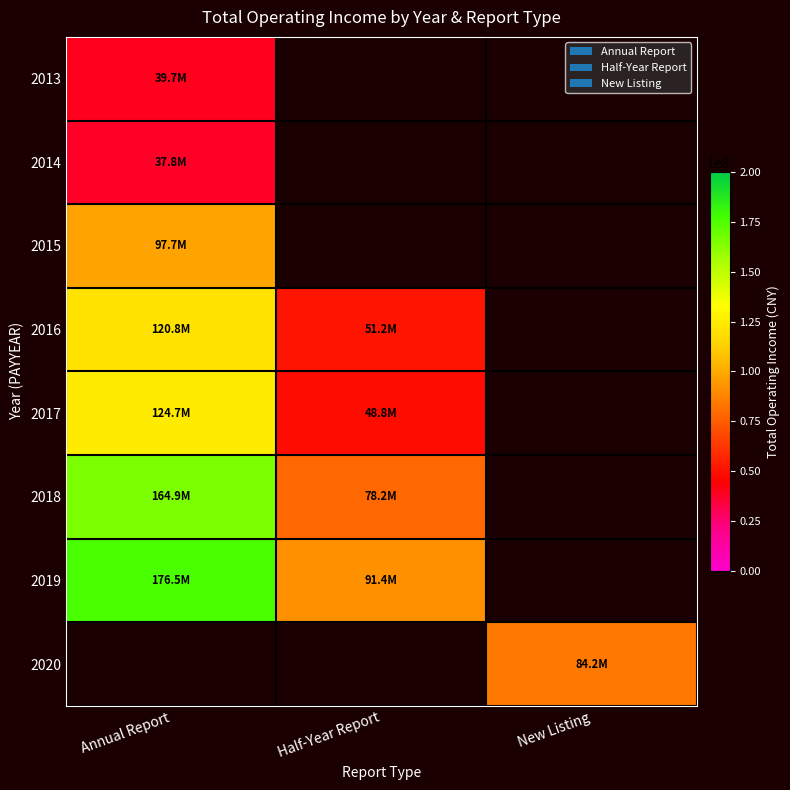

What is the spread (max minus min) of values at Annual Report?

138712894.2